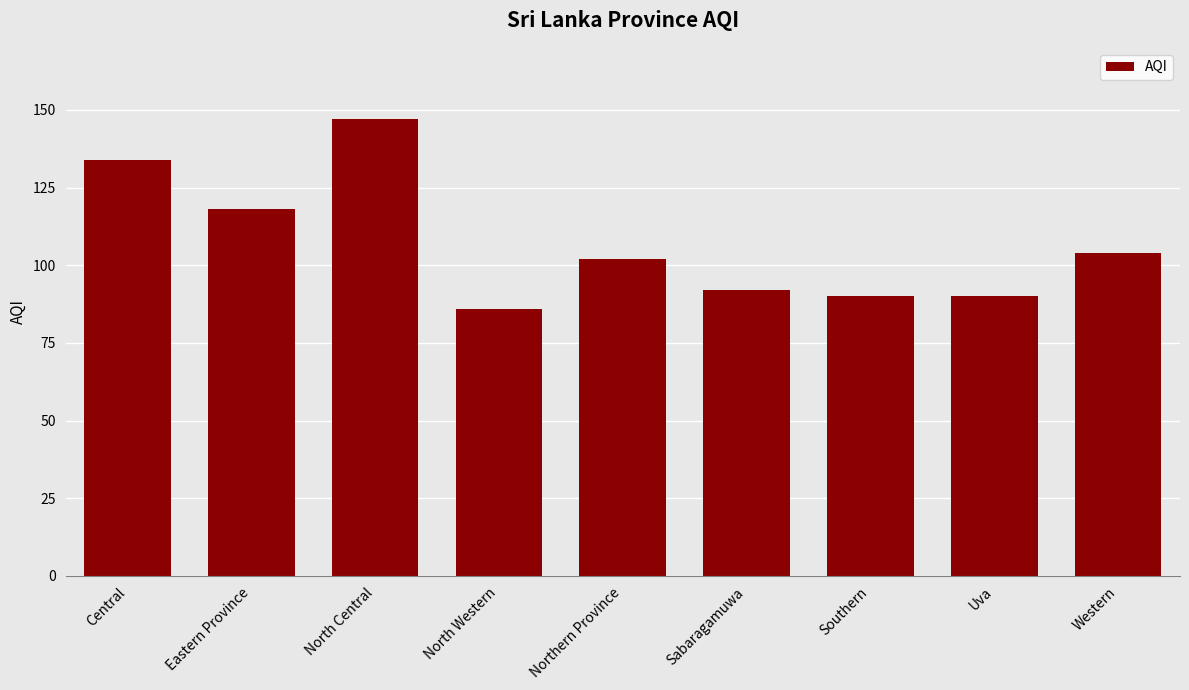

How many data points are less than 102?

4